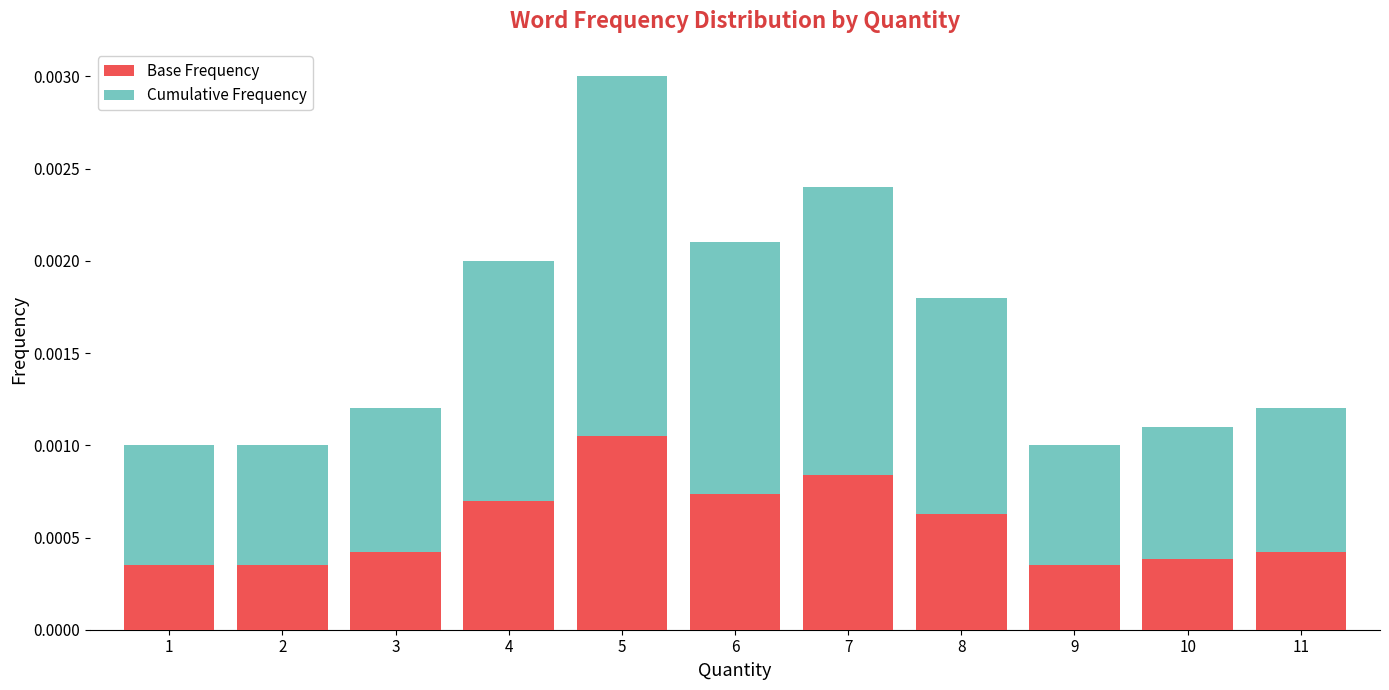

At which label does Base Frequency reach its peak?

5